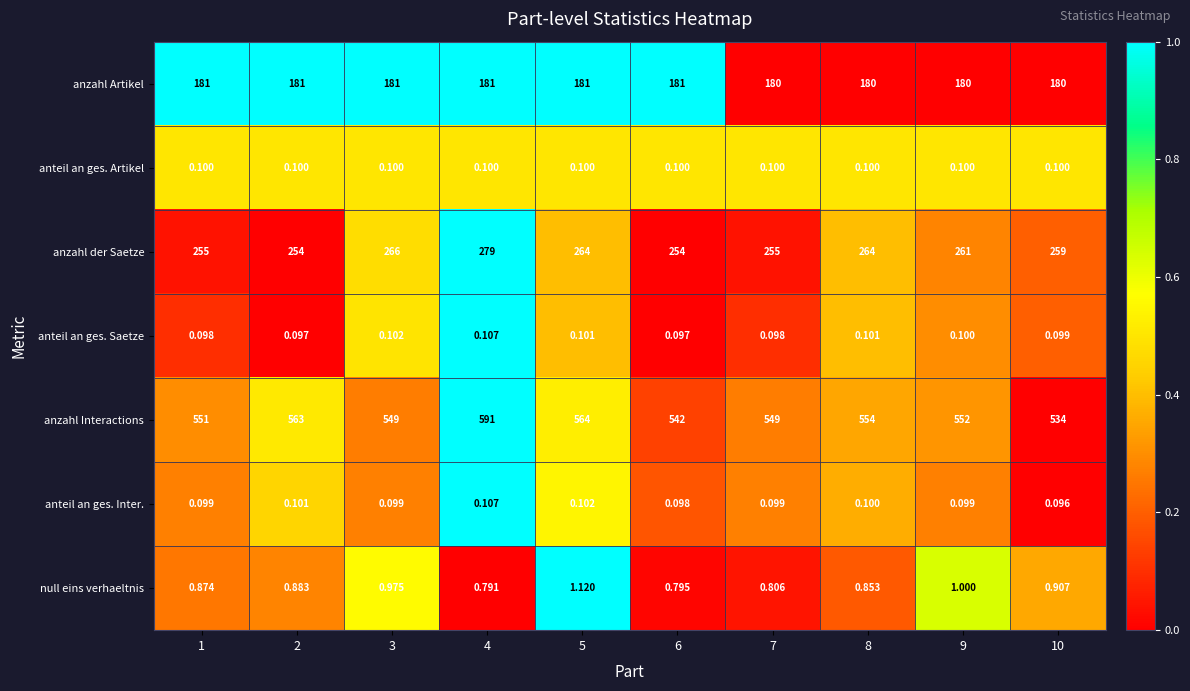

At 3, list the series in order from smallest to largest.

anteil an ges. Inter., anteil an ges. Artikel, anteil an ges. Saetze, null eins verhaeltnis, anzahl Artikel, anzahl der Saetze, anzahl Interactions